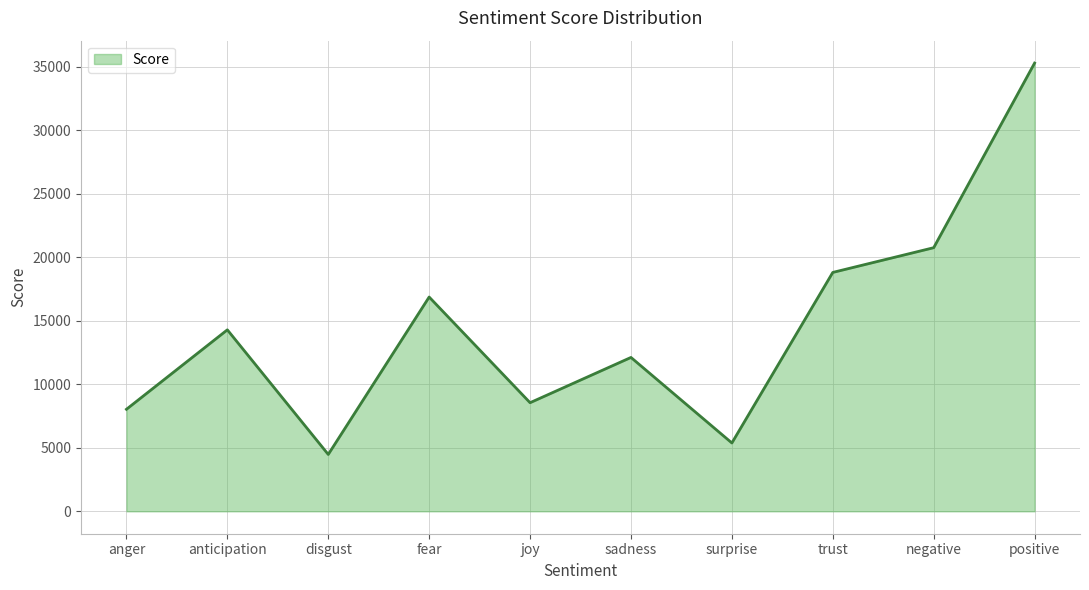

What is the change in value from disgust to negative?

+16272